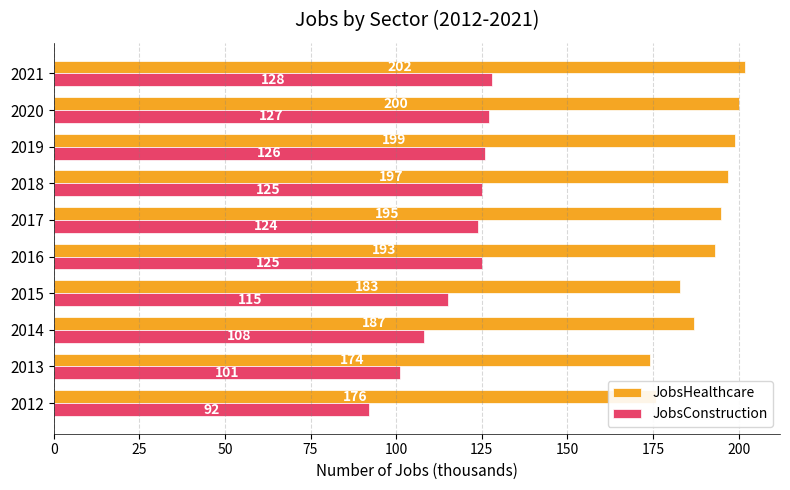

Which series has the widest spread of values?

JobsConstruction